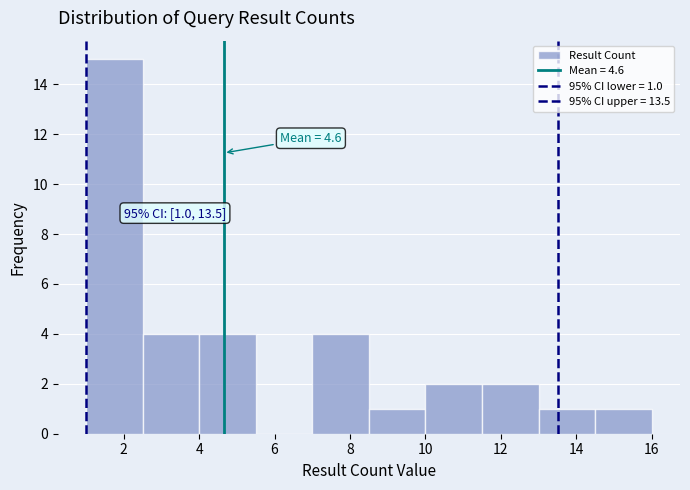

Over which range of the x-axis is the bar tallest?

1.0 to 2.5